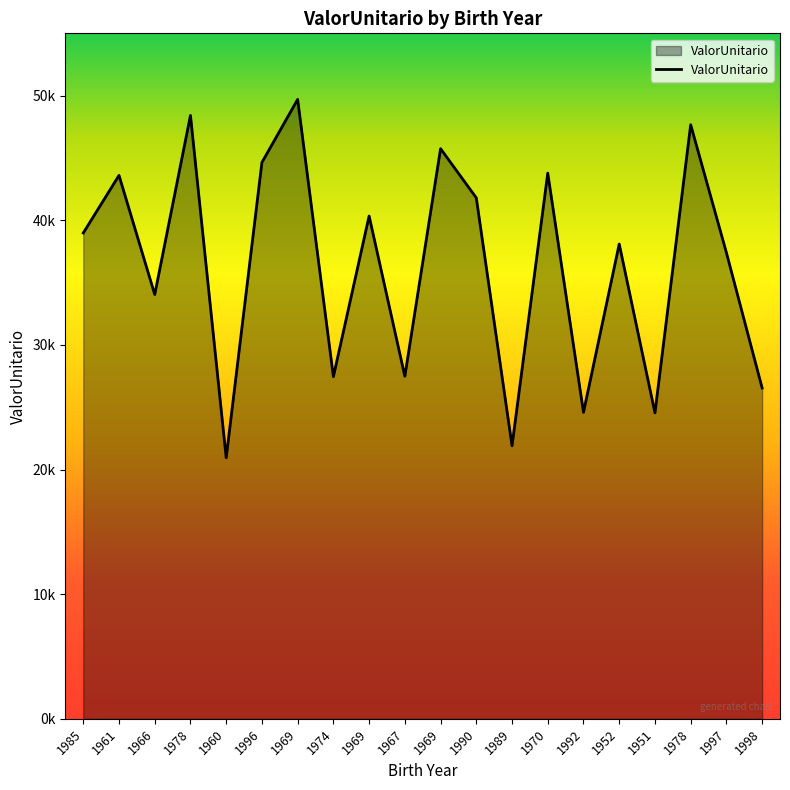

The value at 1989 is 21904.9. True or false?

True